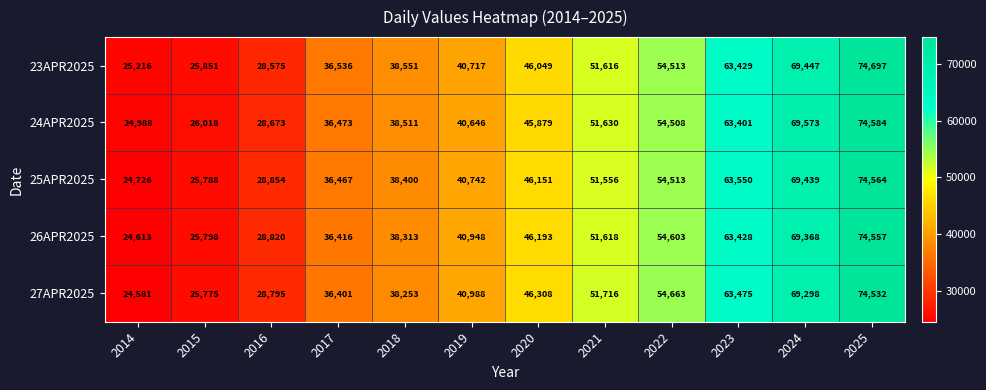

How many series are shown in this chart?

5